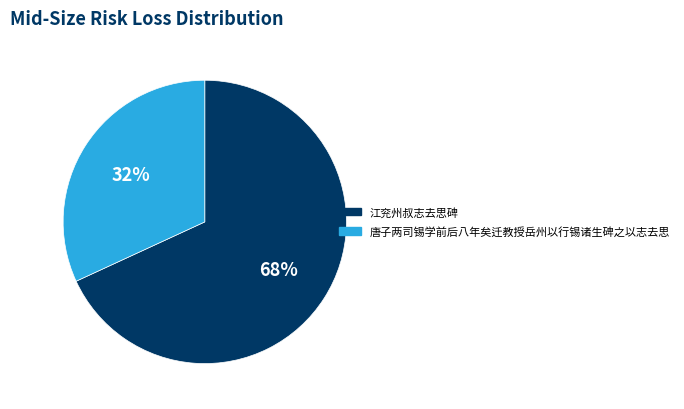

Which category has the biggest portion of the pie?

江兖州叔志去思碑